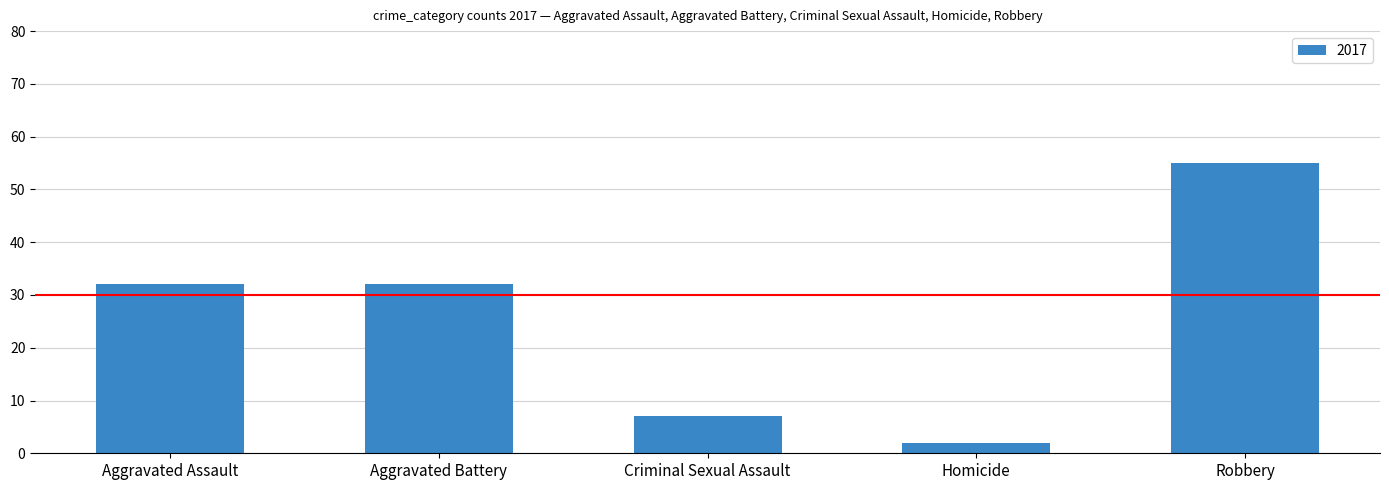

What is the label of the 4th bar from the right?

Aggravated Battery